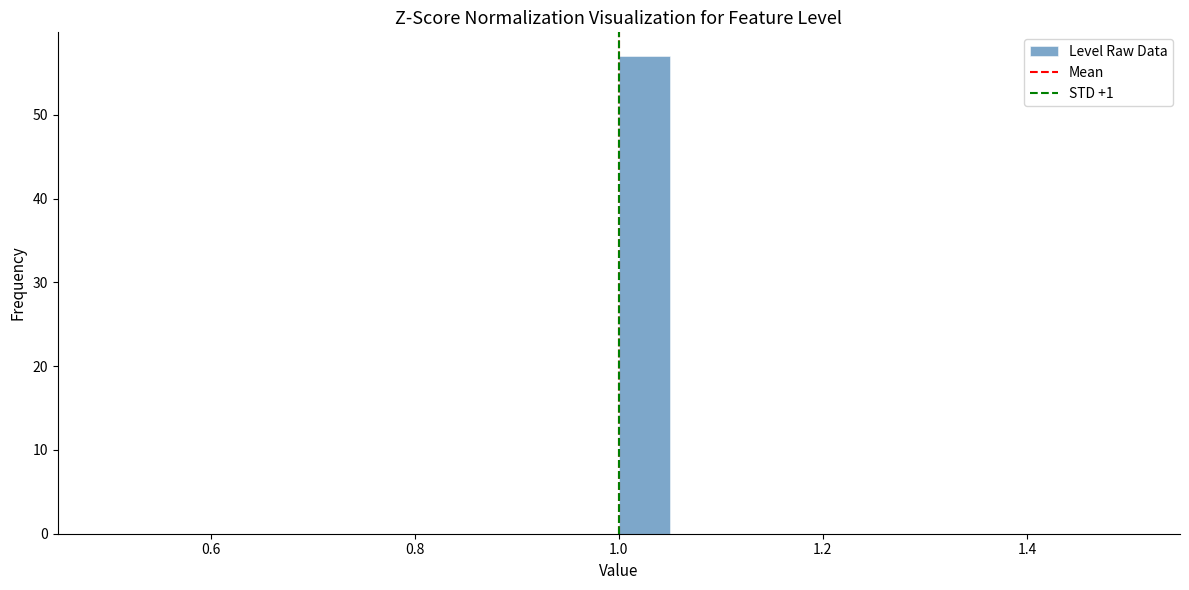

Read against the x-axis, roughly where is the centre of the tallest bar?

1.02